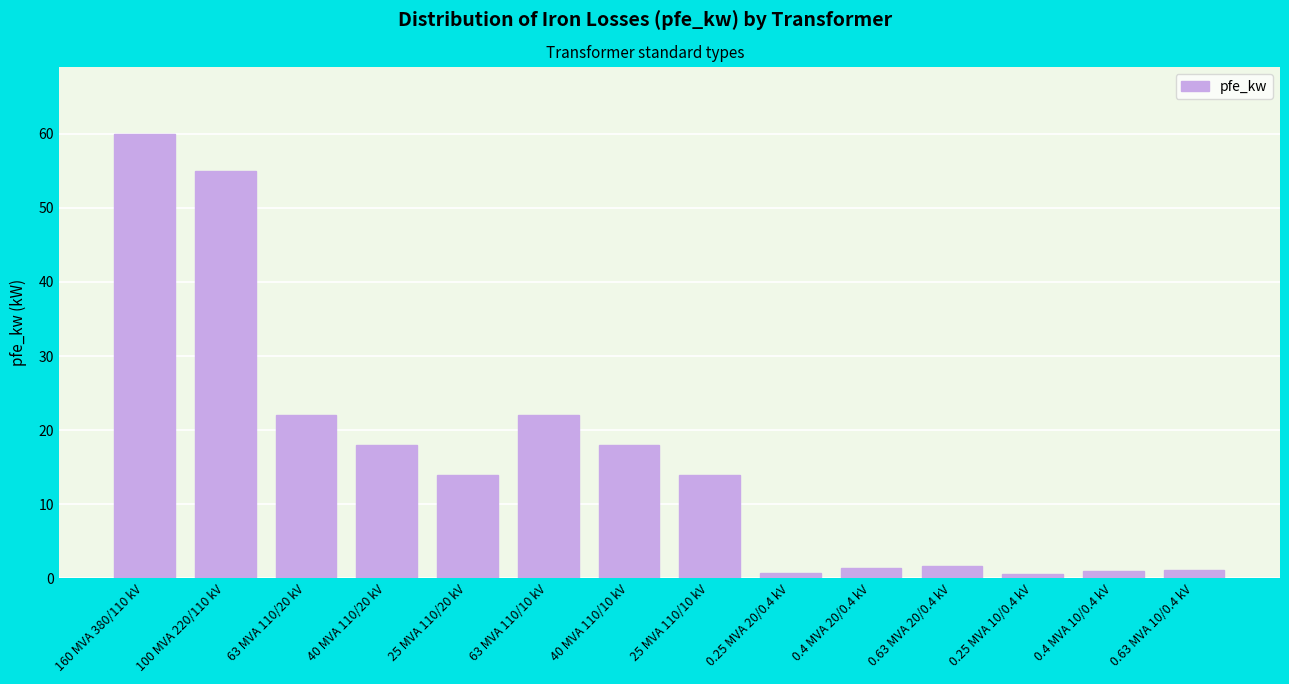

What is the difference between the second highest and second lowest values?

54.2